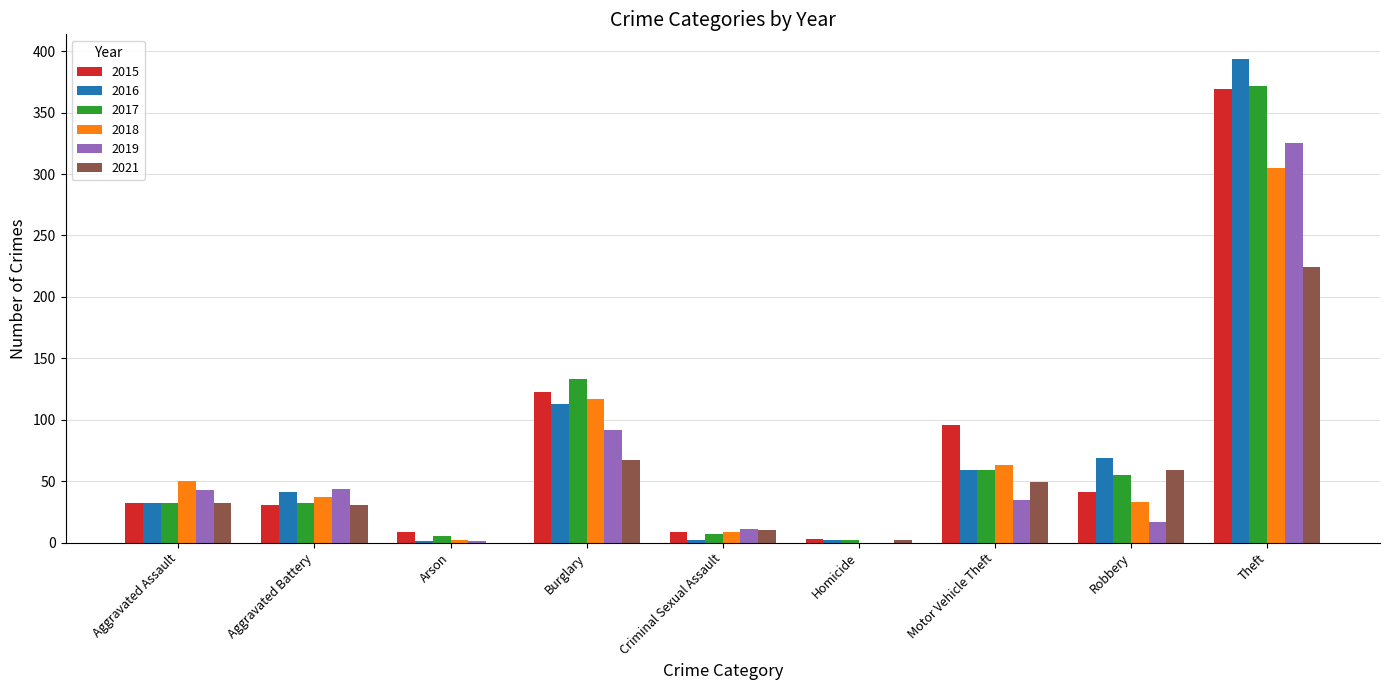

Count the number of categories in the chart.

9